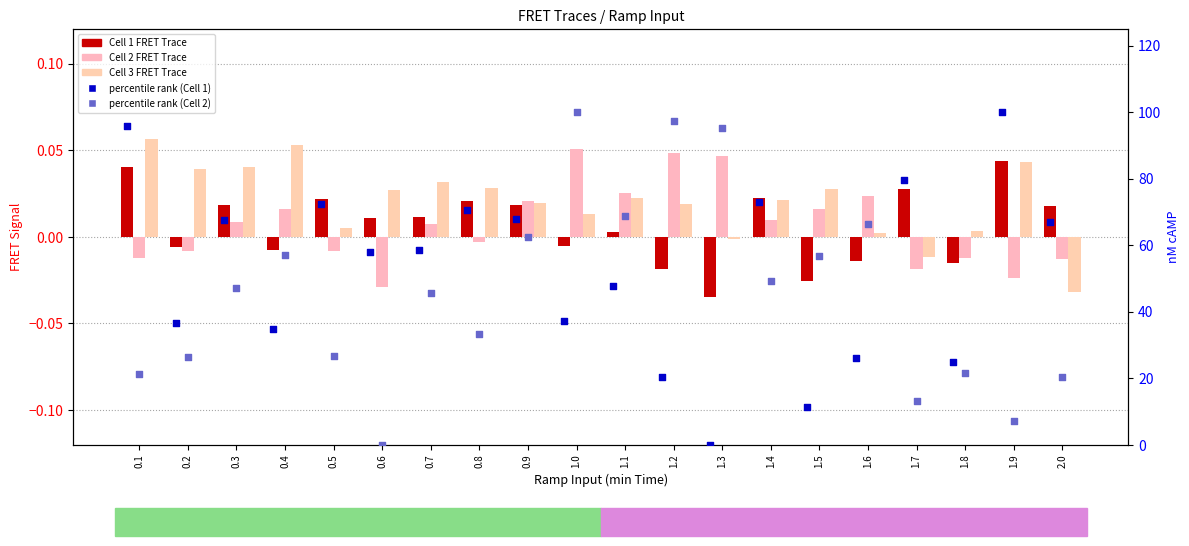

Which series has the largest total across all categories?

percentile rank (Cell 1)